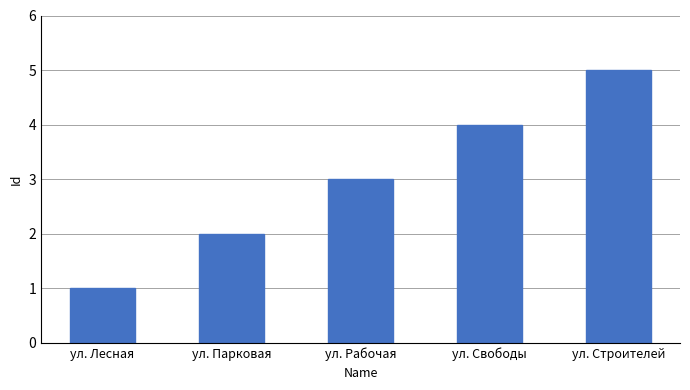

What is the label of the 4th bar from the right?

ул. Парковая